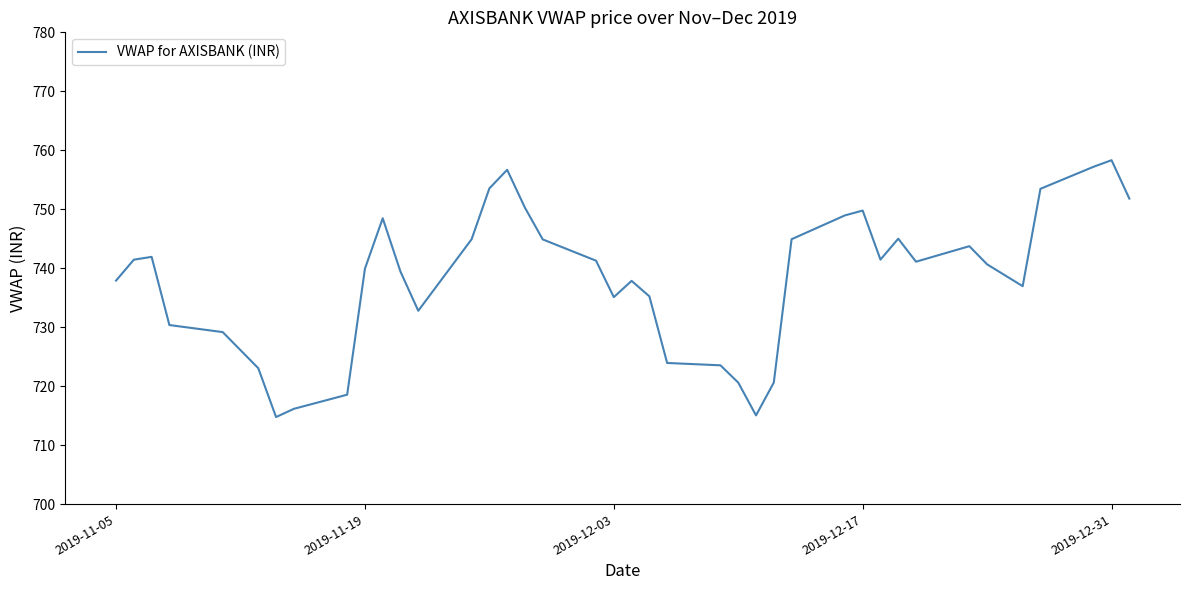

What is the maximum value shown in the chart?

758.3